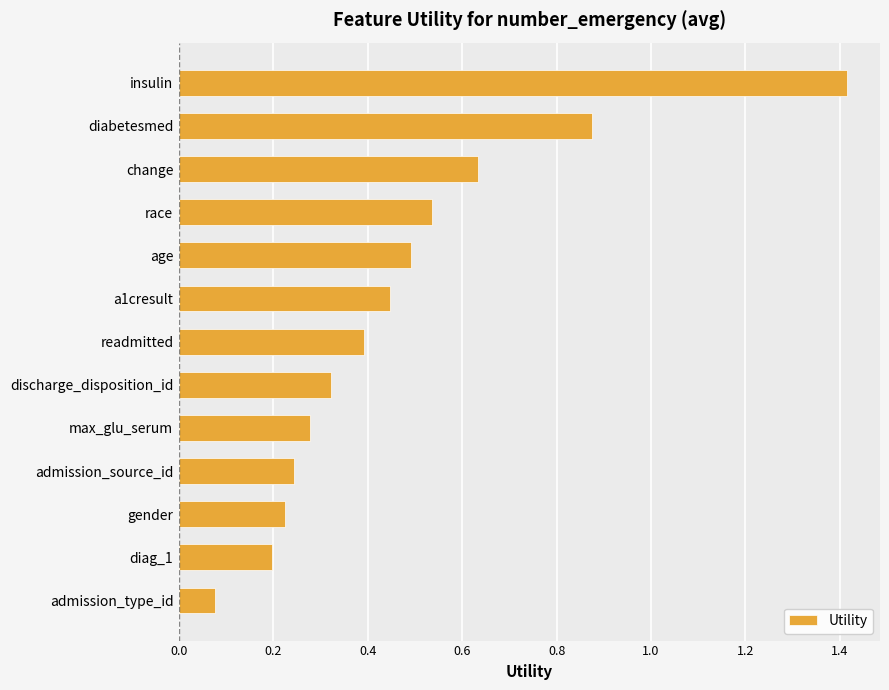

Is it true that the value at a1cresult is 0.2?

False